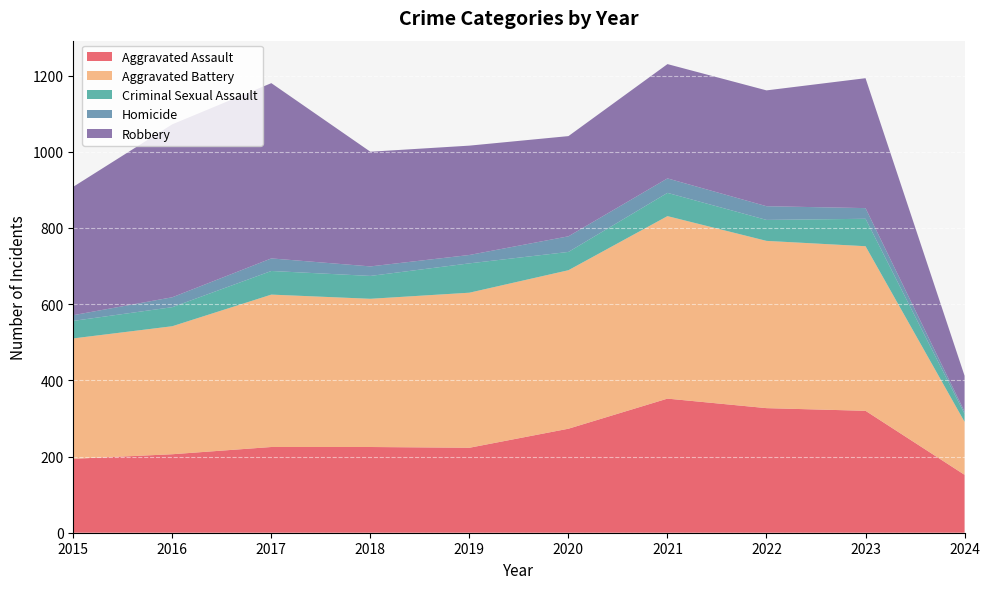

Reading left to right, list all the values displayed in this chart.

Aggravated Assault: 194	206	225	225	223	273	352	327	320	152
Aggravated Battery: 316	336	400	389	407	416	479	439	432	139
Criminal Sexual Assault: 46	50	62	60	77	48	61	55	72	21
Homicide: 15	26	33	25	22	41	38	36	28	6
Robbery: 337	454	460	301	287	263	300	304	341	94